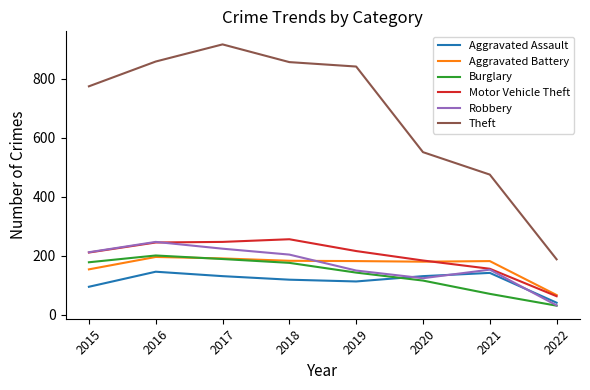

Which category has the lowest value in the Motor Vehicle Theft series?

2022